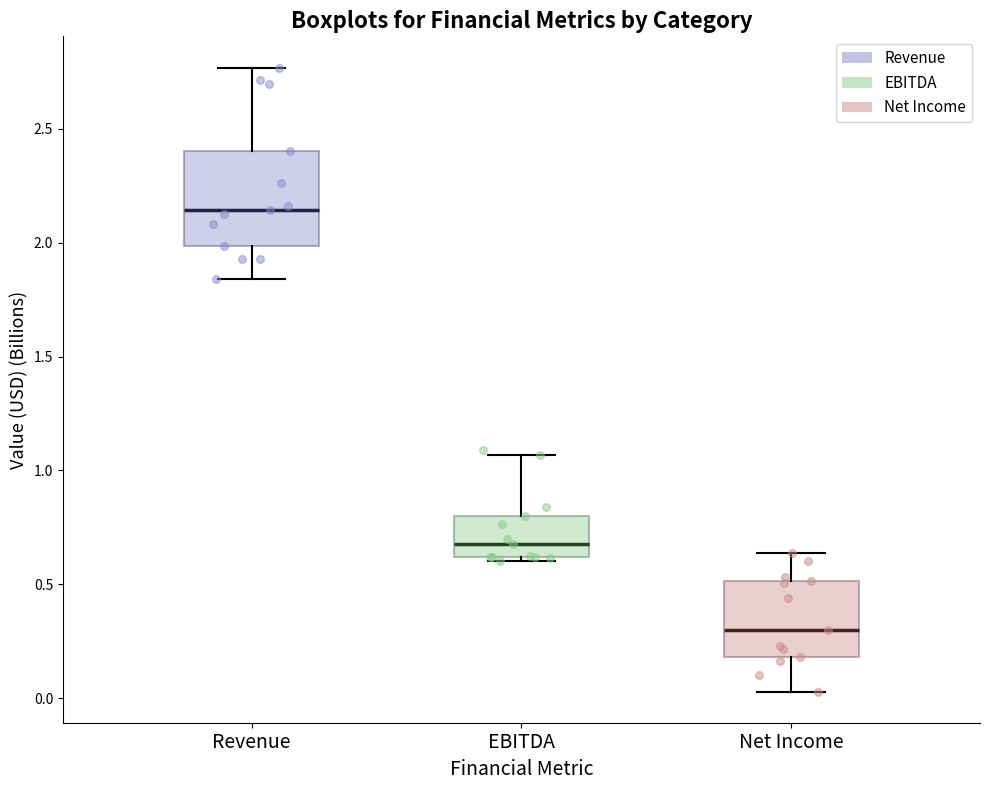

Comparing the boxes themselves (not the whiskers), which one is the tallest?

Revenue